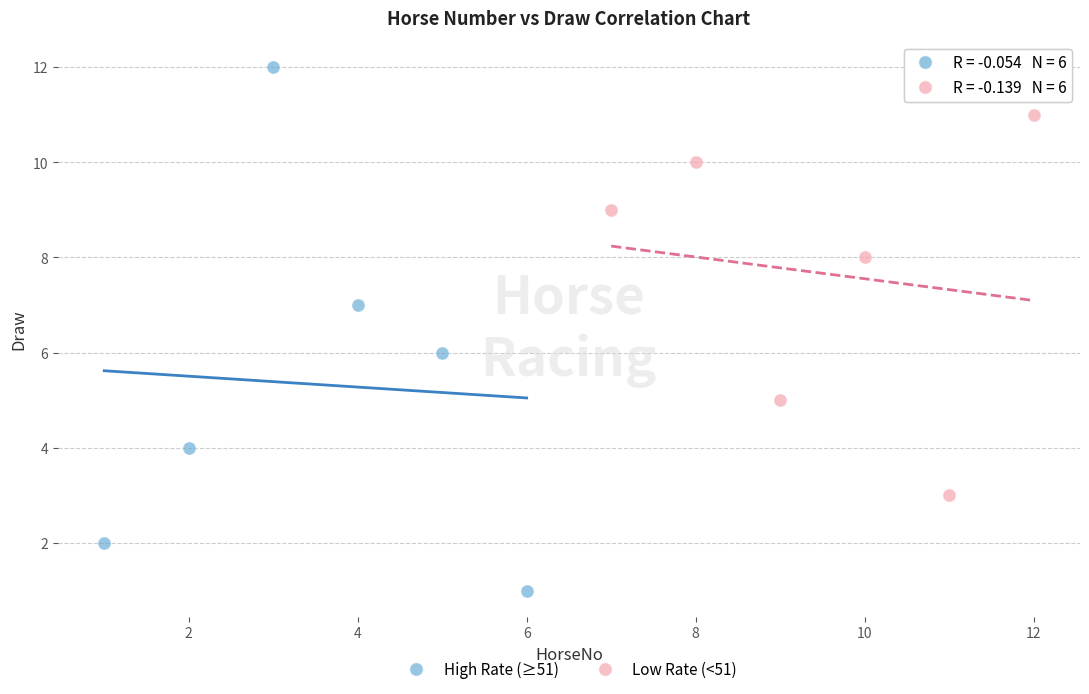

Which series has the widest spread of Y values?

High Rate (≥51)